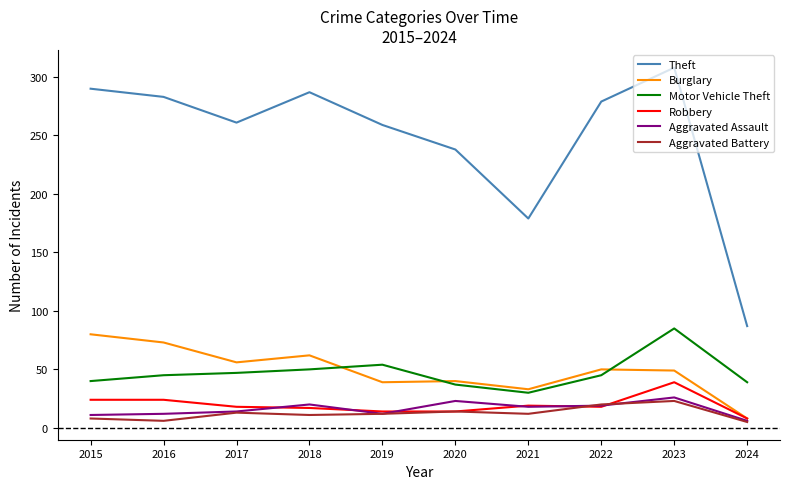

What is the difference between the second highest and minimum values in the Motor Vehicle Theft series?

24